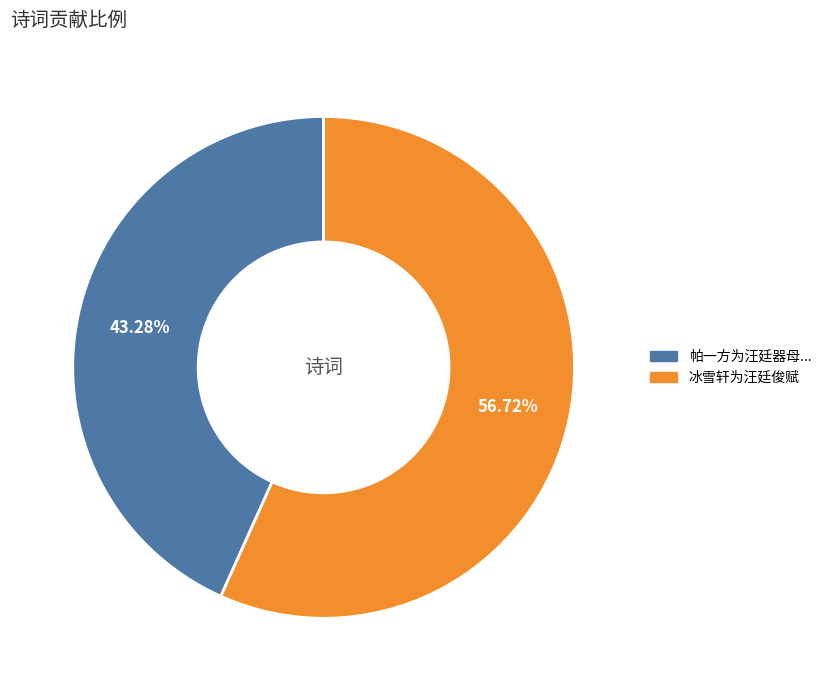

Does any single category account for the majority?

Yes